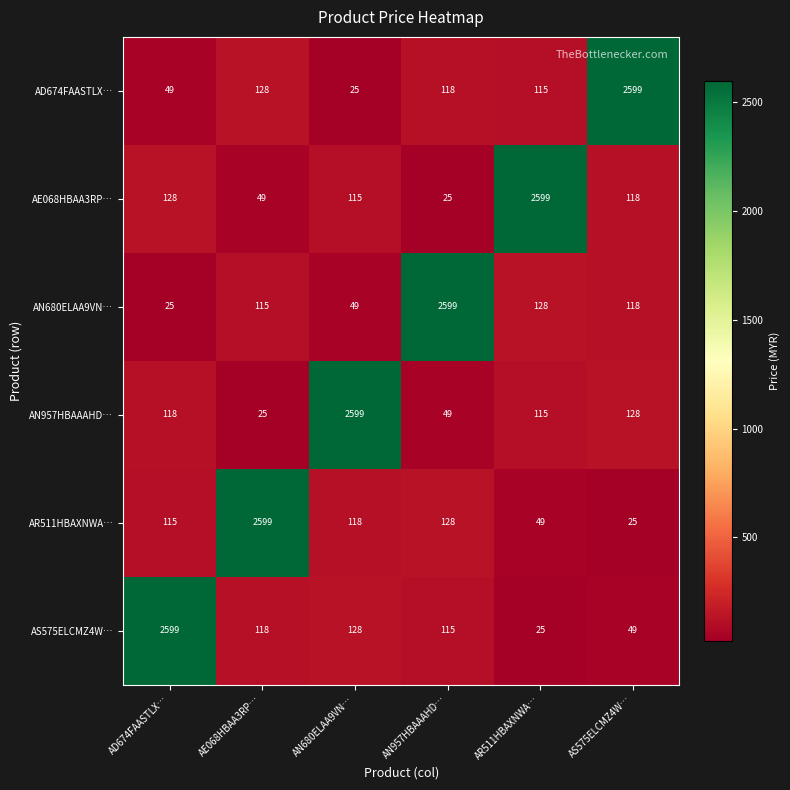

What is the average value of the AR511HBAXNWA… series?

506